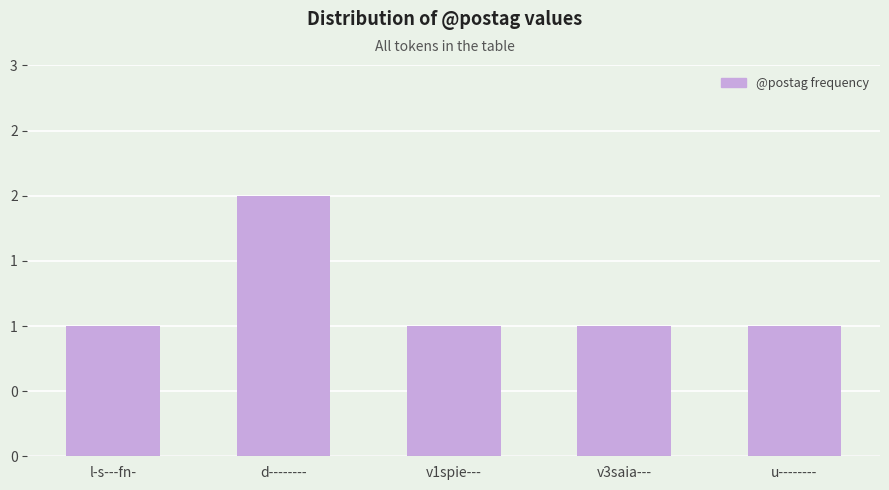

What is the average value?

1